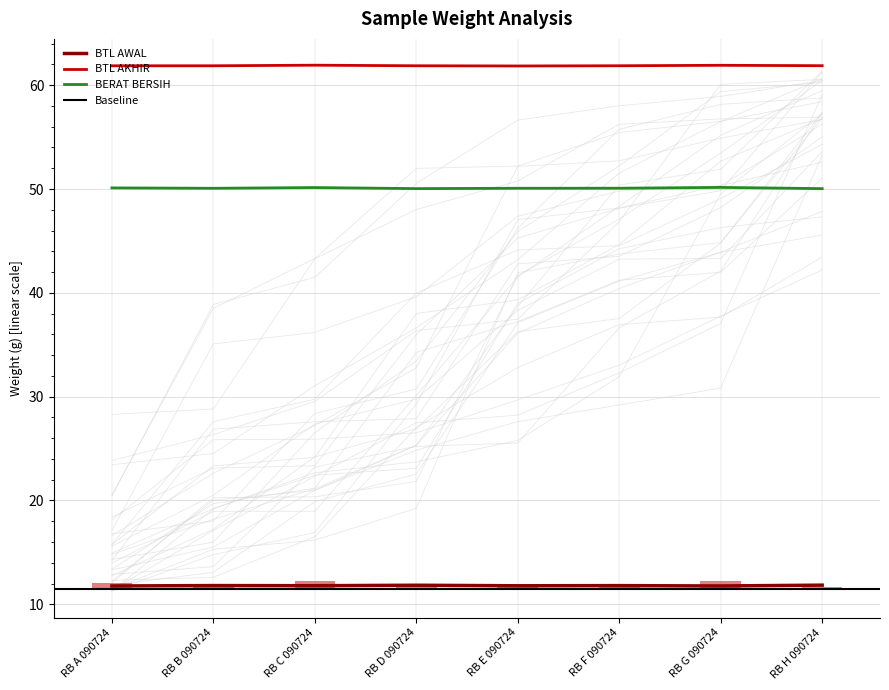

Which category has the highest value across all series?

RB C 090724